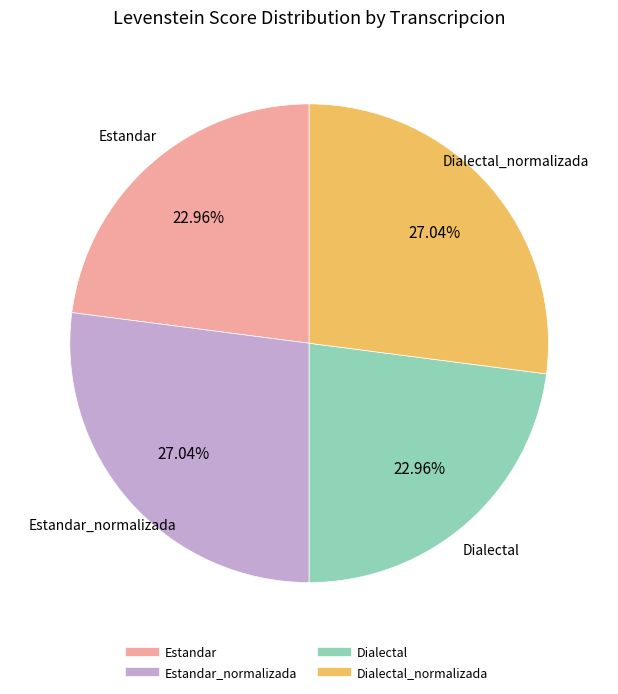

To the nearest percent, what is the difference between the largest and smallest slice percentages?

4%